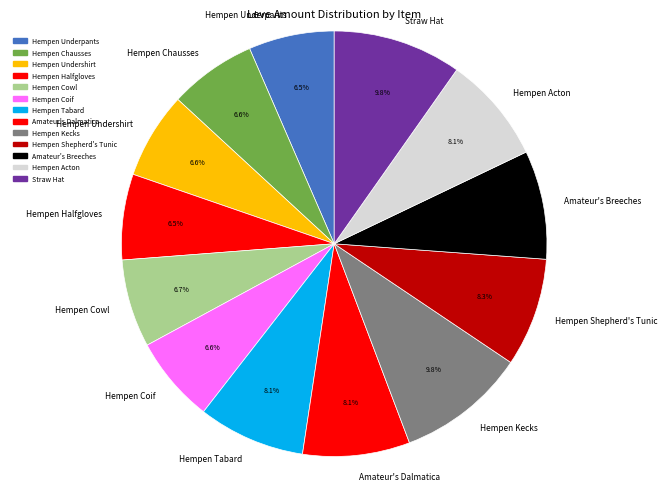

Does Hempen Undershirt account for over 50% of the chart?

No